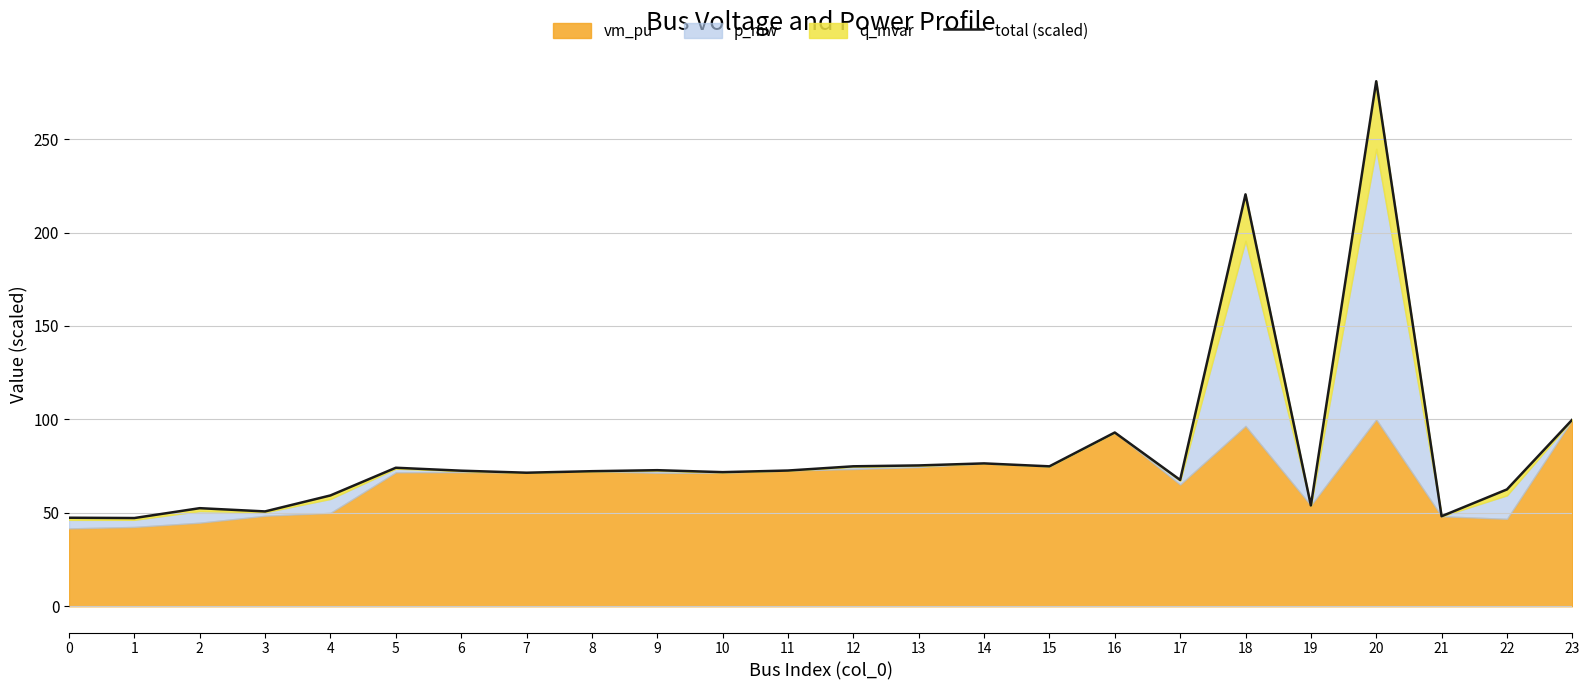

Is it true that the value at 14 is 133.8?

False